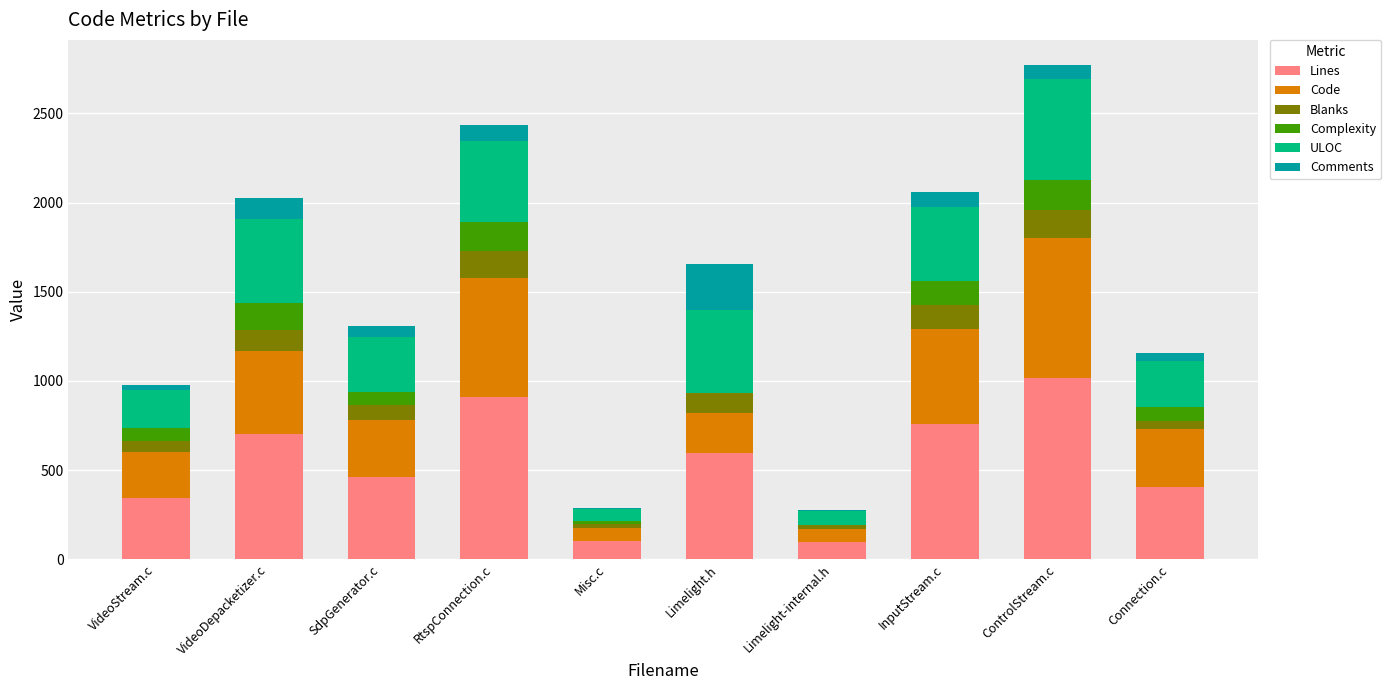

Which category has the highest value in the Lines series?

ControlStream.c